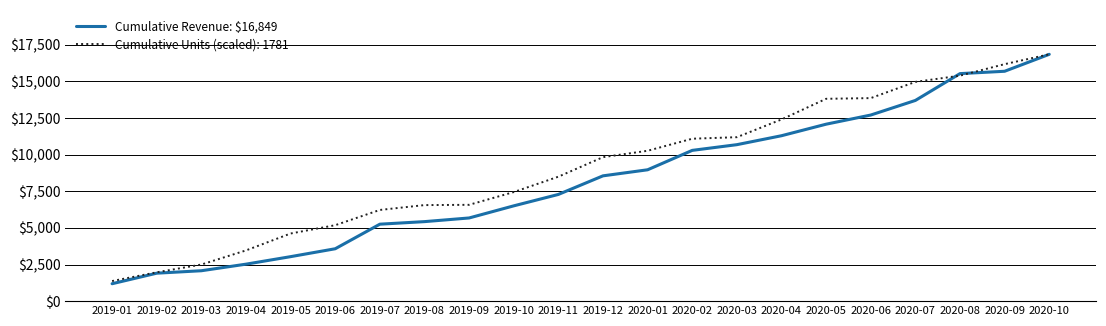

How many lines are shown in the chart?

2